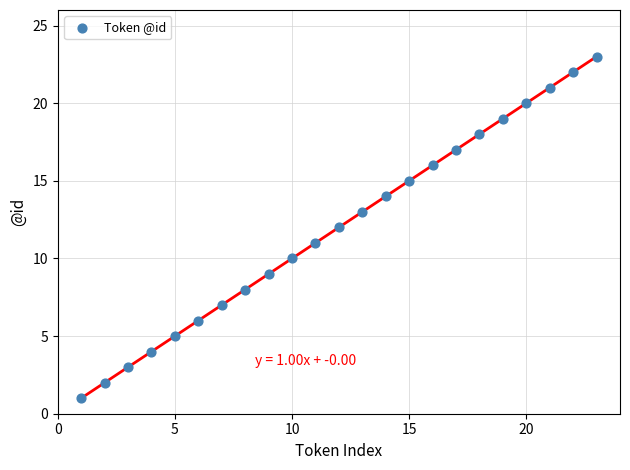

What is the range of Y values (max minus min)?

22